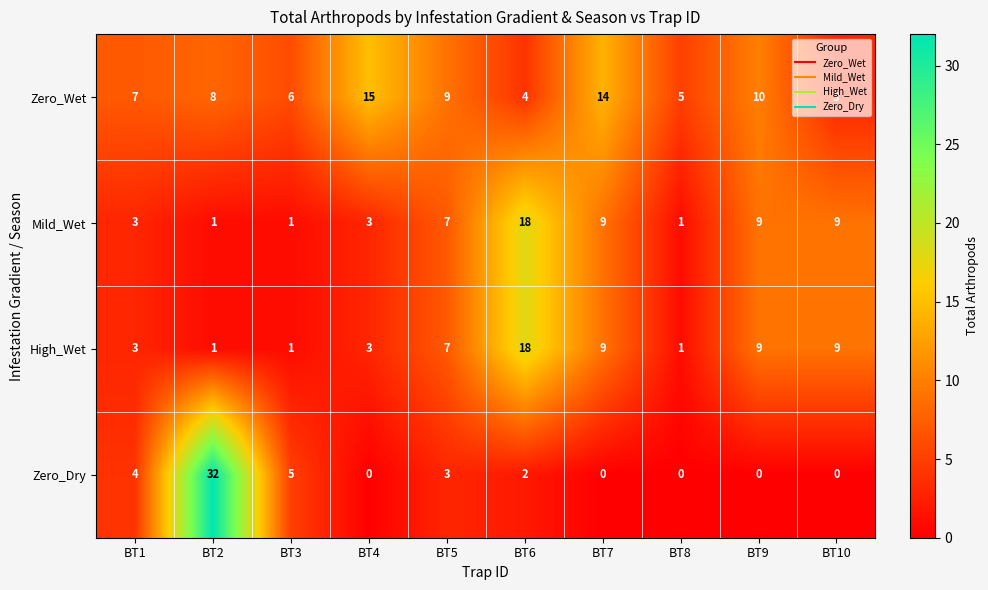

What is the total value across all series at BT1?

17